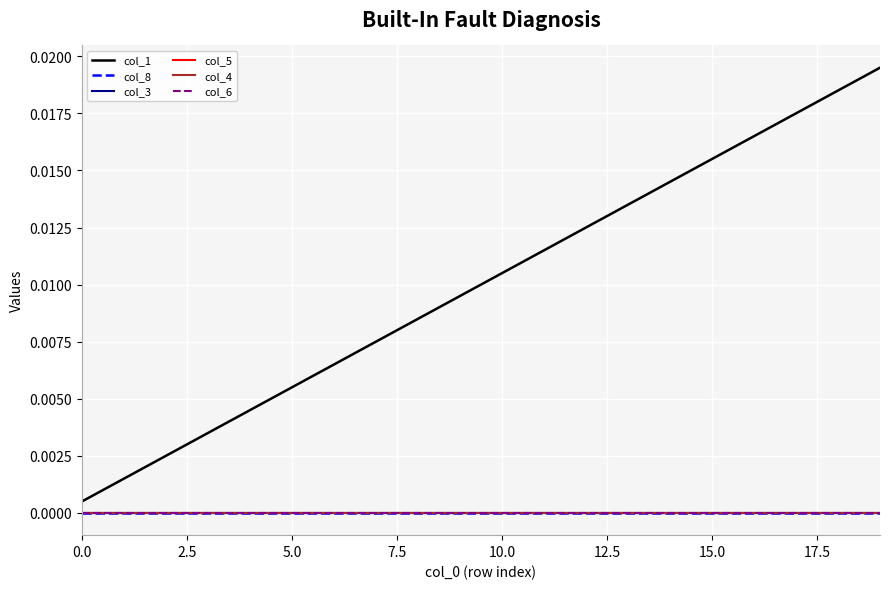

True or false: col_1 and col_4 intersect in this chart.

False